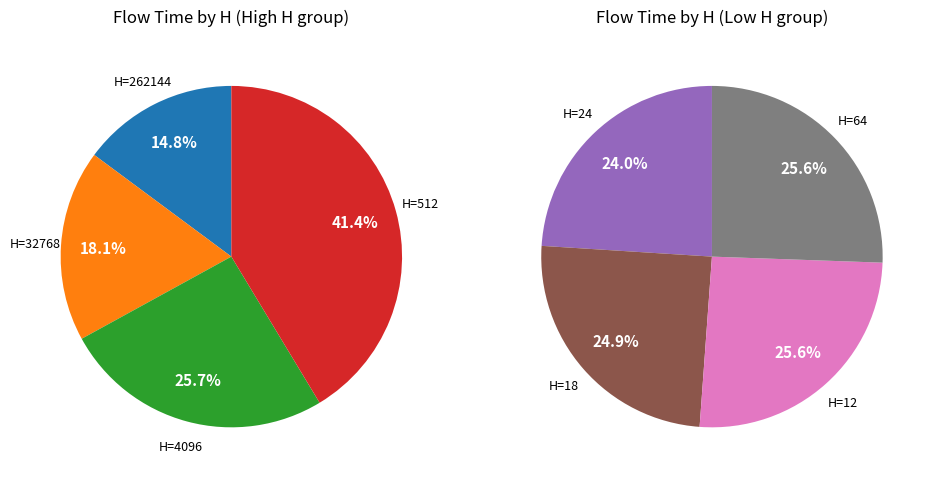

True or false: 262144 accounts for 1% of the total.

False